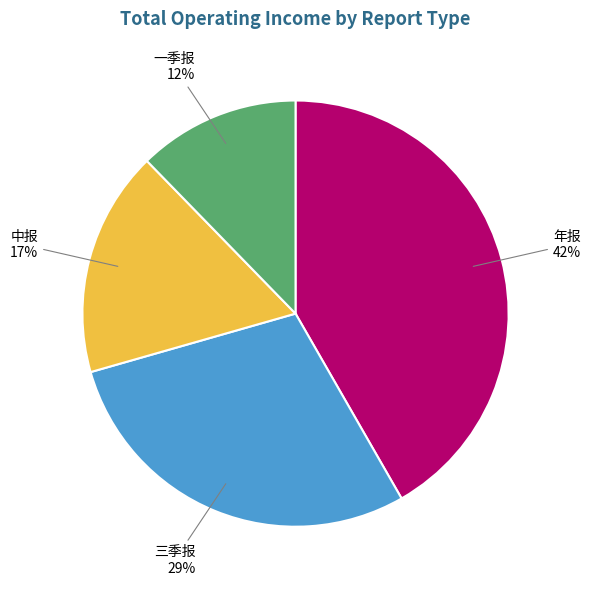

Count the number of slices in the pie.

4